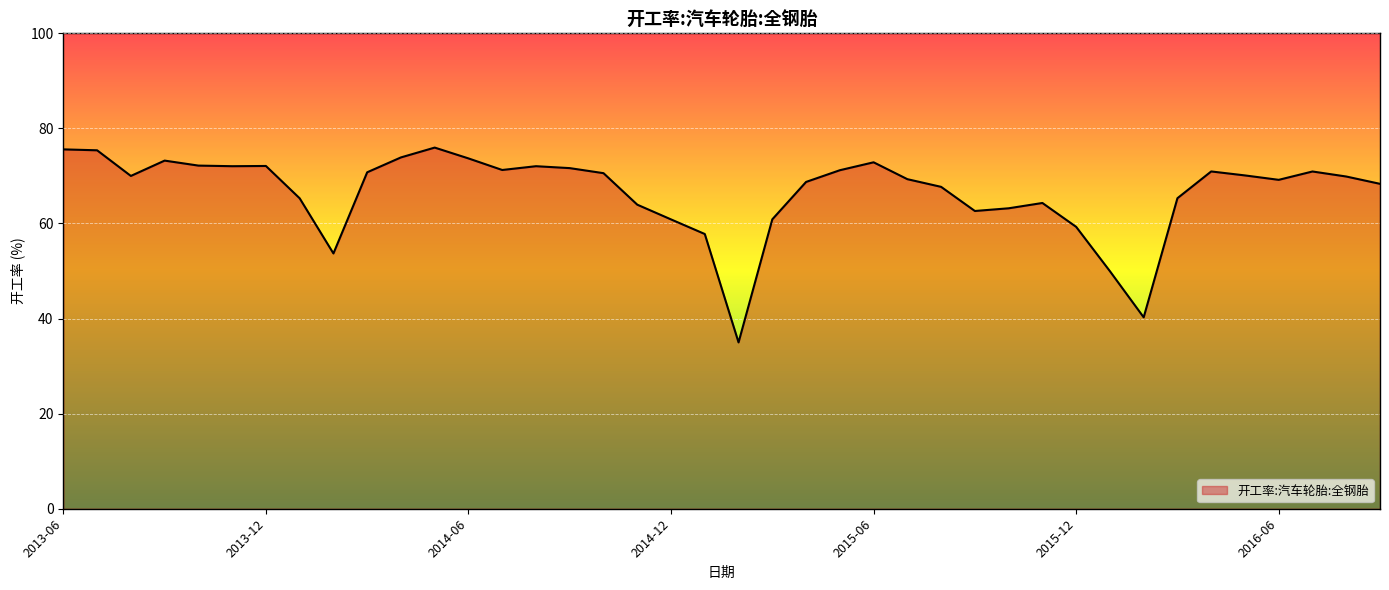

What is the minimum value shown in the chart?

35.0